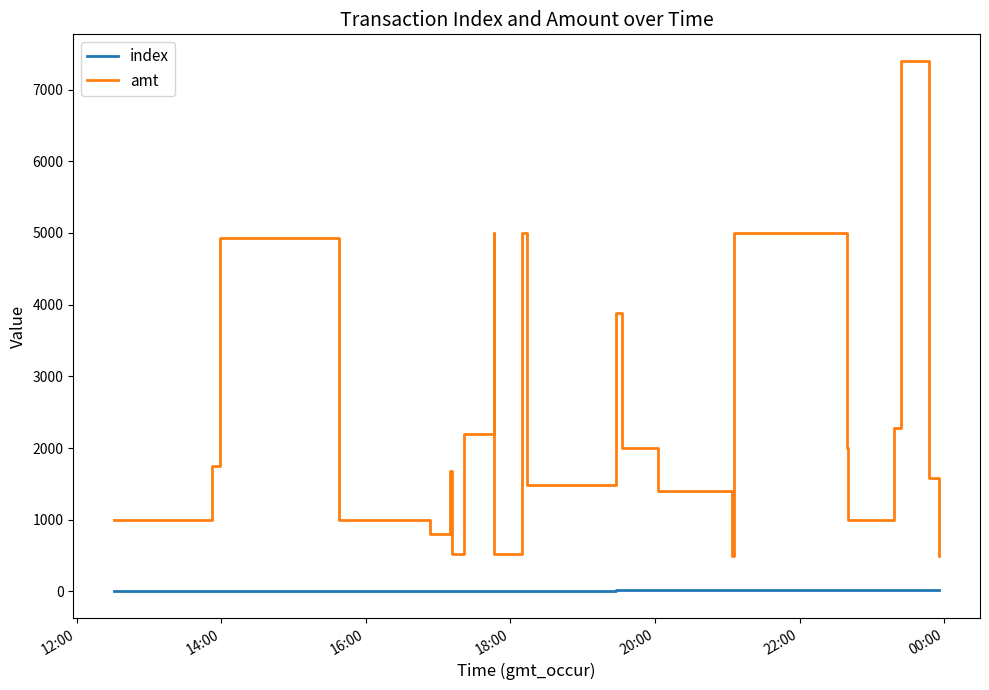

At how many categories does at least one series exceed 2614?

7